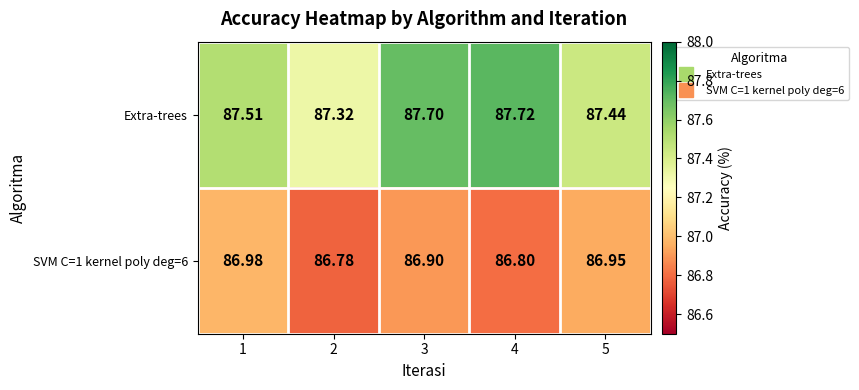

Which series has the largest total across all categories?

Extra-trees